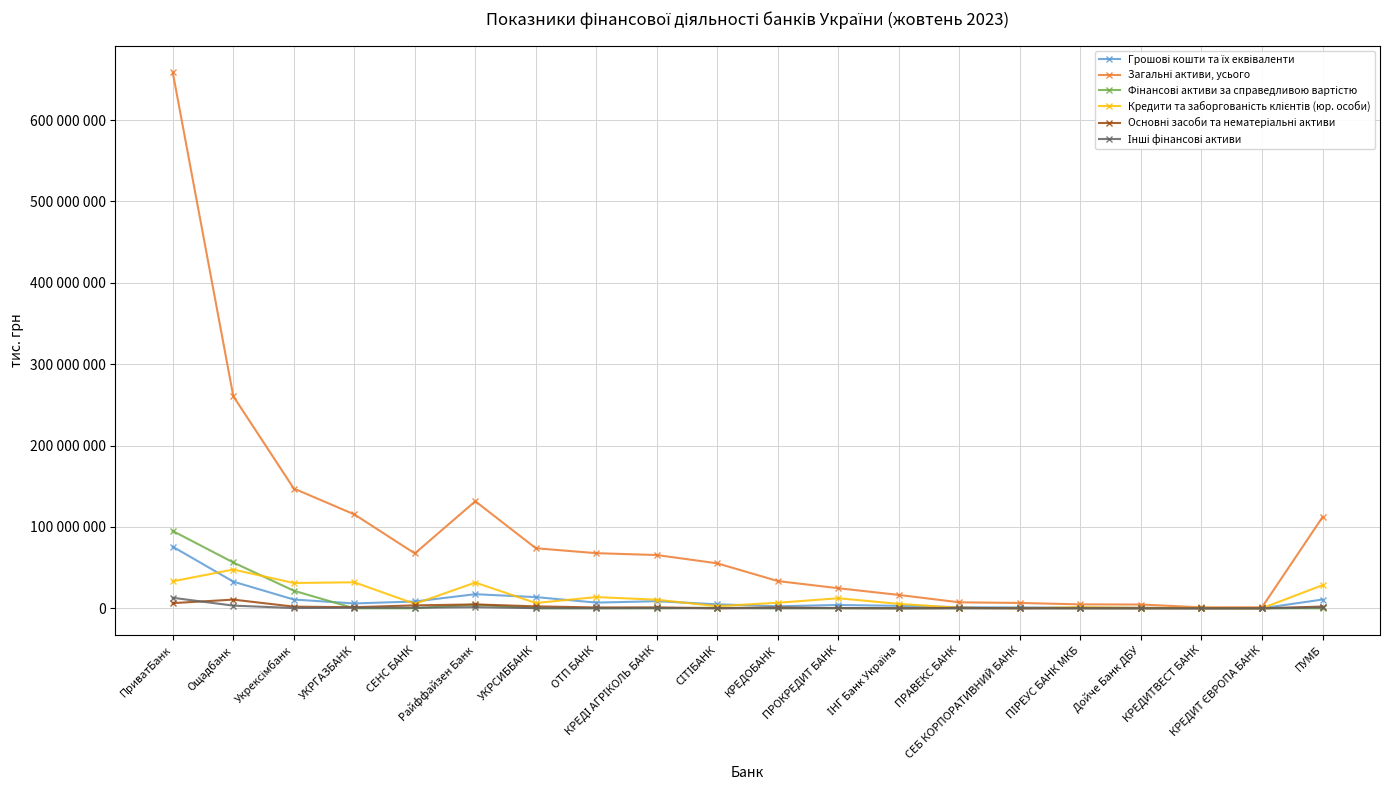

Is this an area chart (filled region under the line)?

No